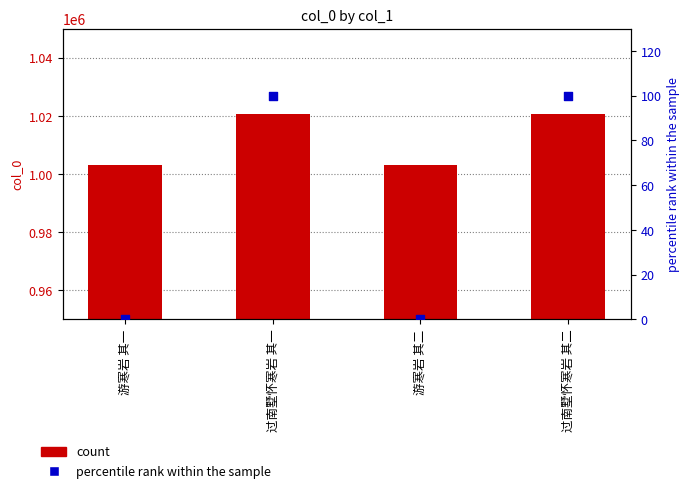

Is the value of col_0 at 游寒岩 其一 greater than the value of percentile rank within the sample at 过南墅怀寒岩 其一?

Yes